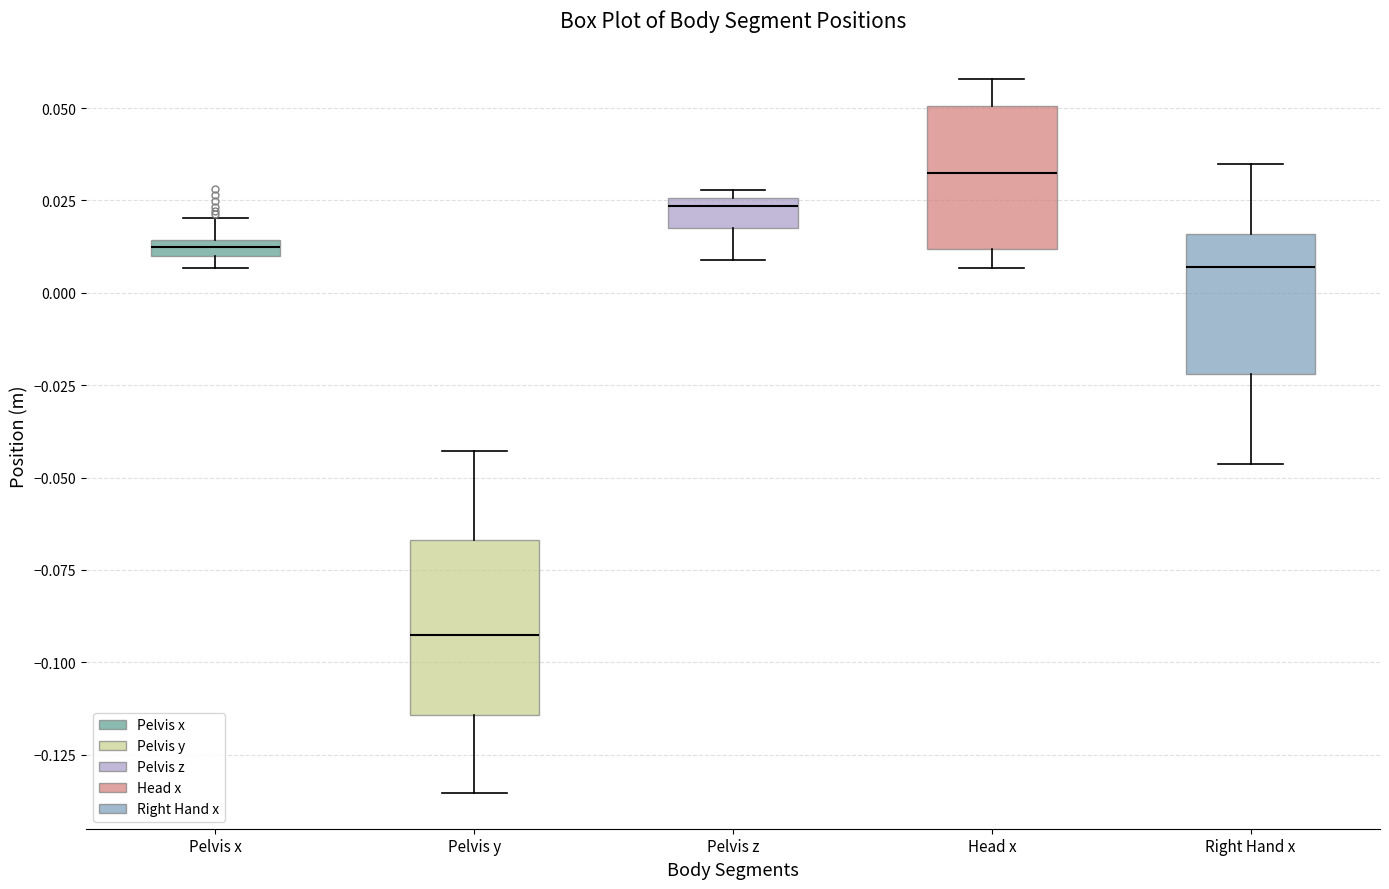

Which box has the highest median line?

Head x